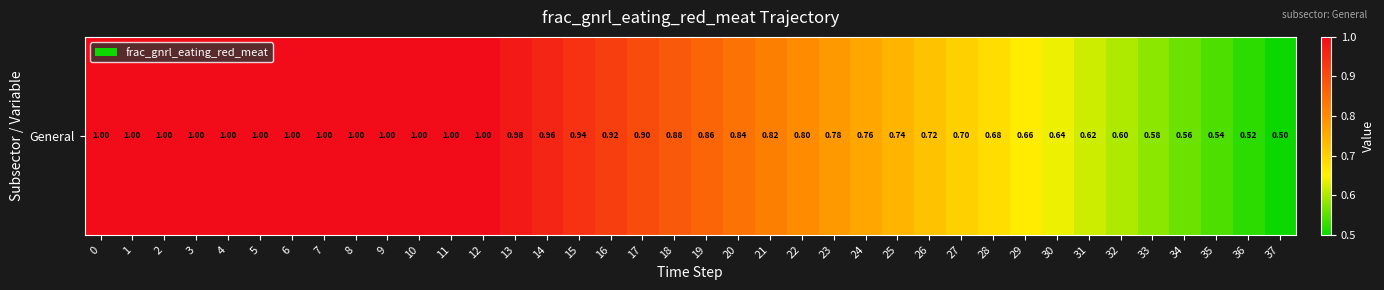

What is the approximate value at 0?

1.0